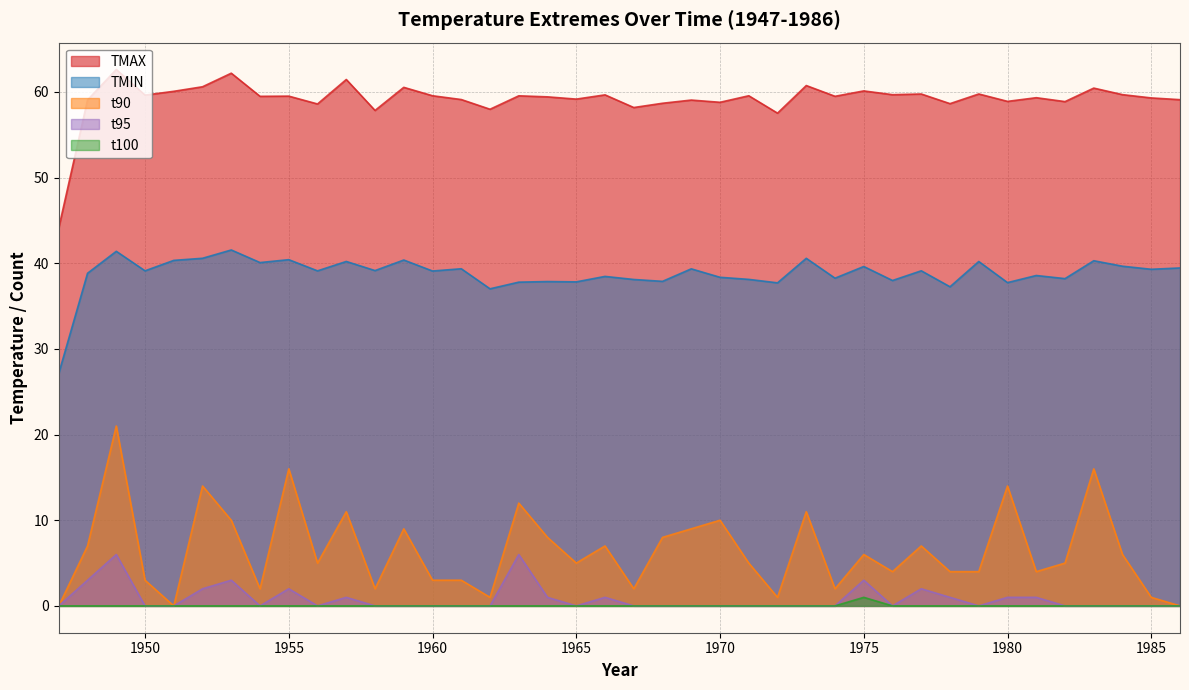

True or false: t90 and t100 intersect in this chart.

False